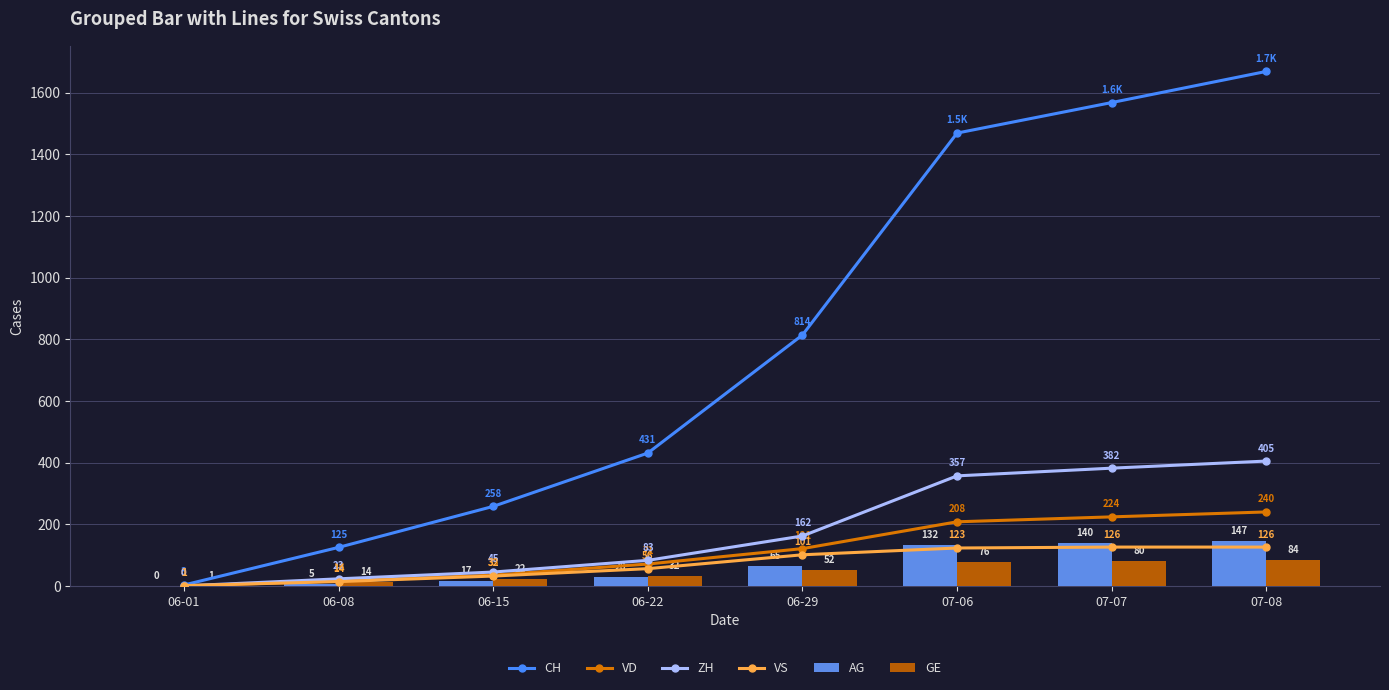

What is the spread (max minus min) of values at 06-29?

762